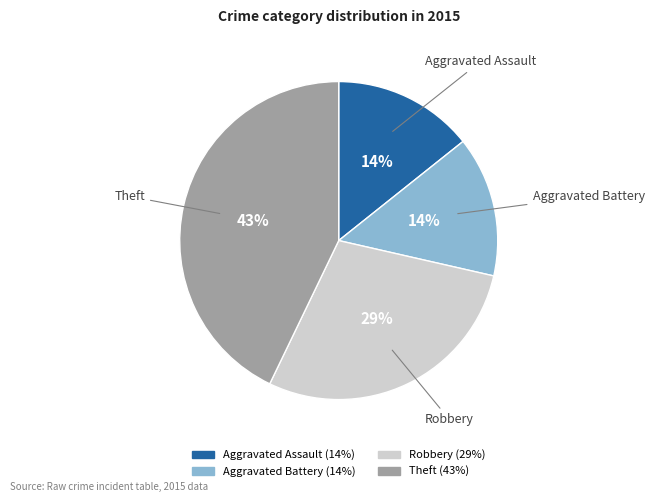

Does any single category account for the majority?

No